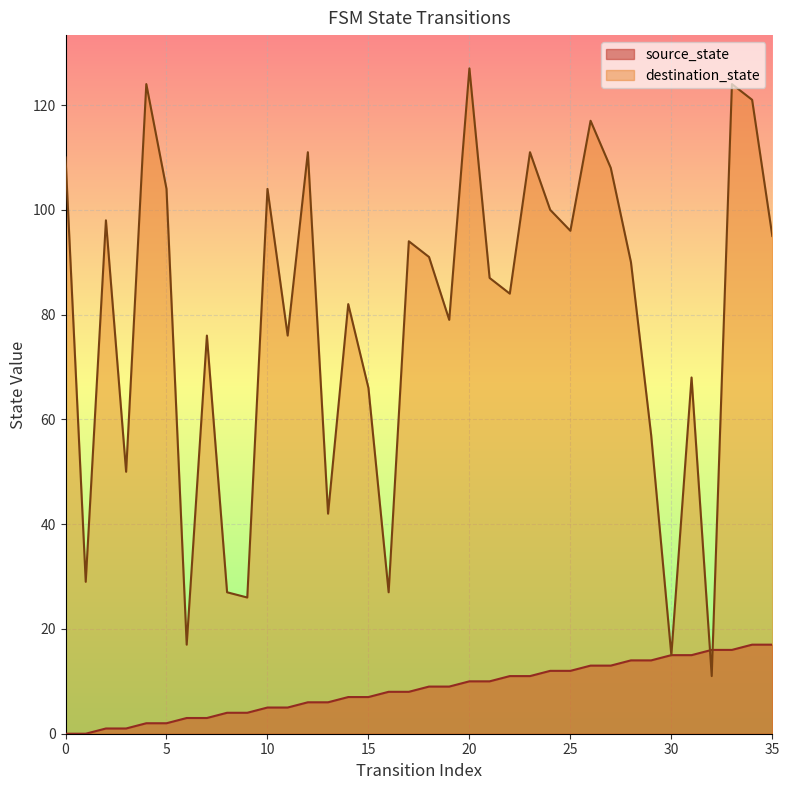

What is the value of the source_state point at the 10th from the left?

4